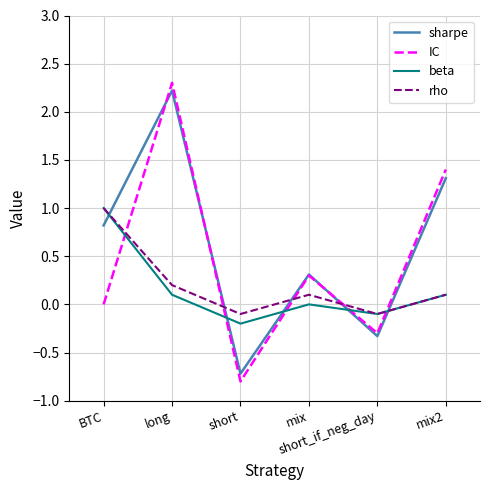

Where is the first local maximum for beta?

mix